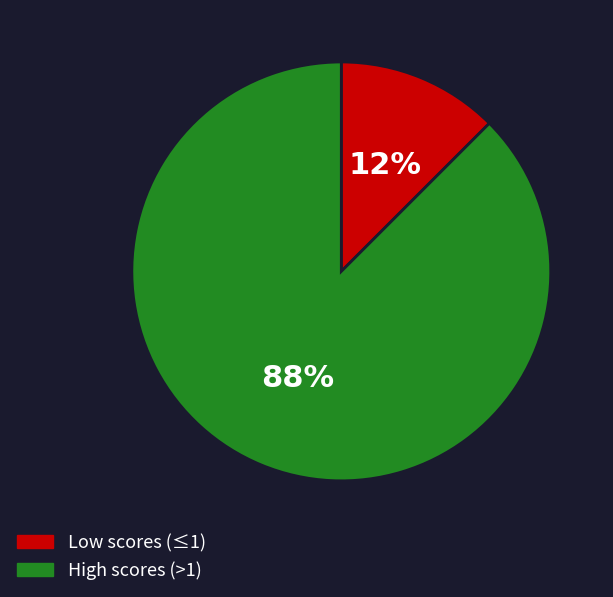

Is there any slice that represents more than half of the pie?

Yes